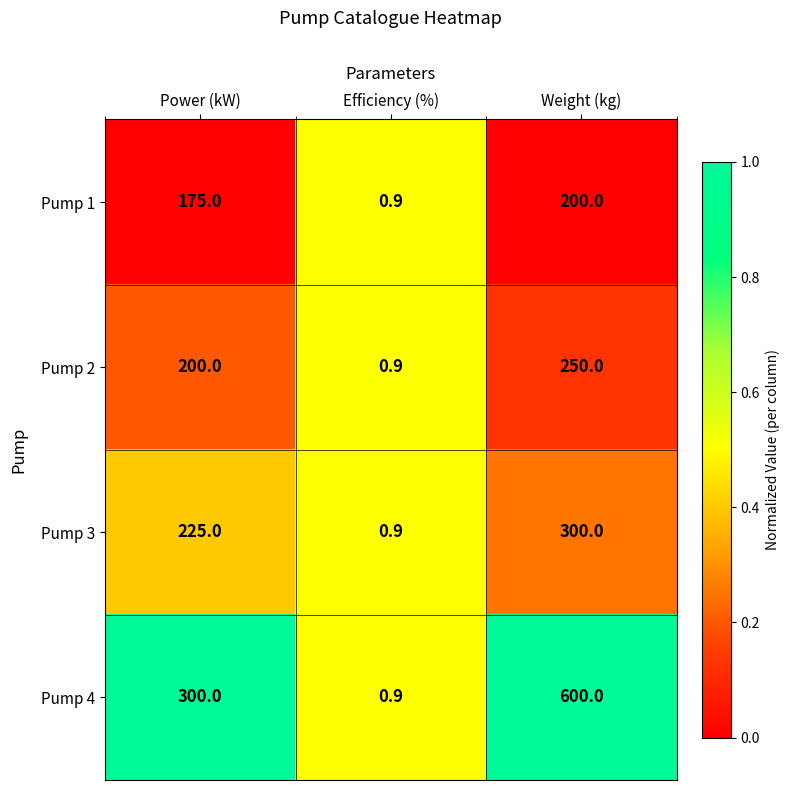

What is the total value across all series at Weight (kg)?

1350.0